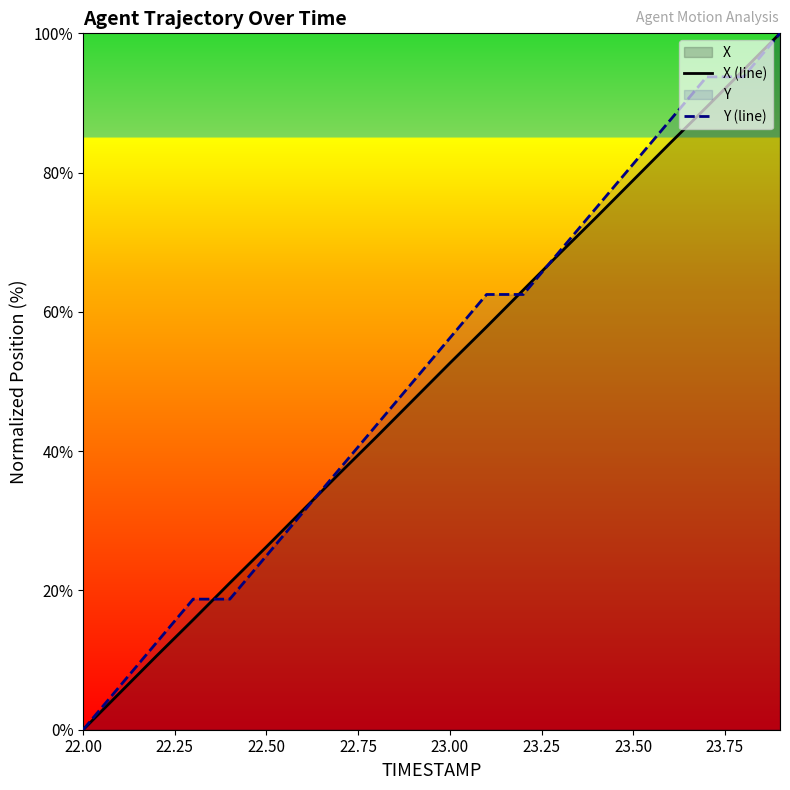

Which category has the lowest value across all series?

22.00